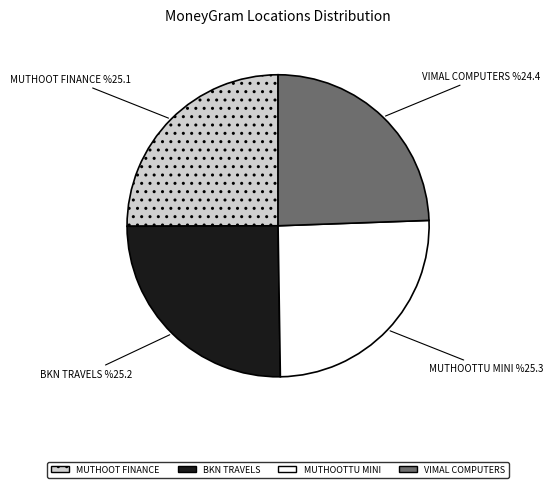

Does any single category account for the majority?

No